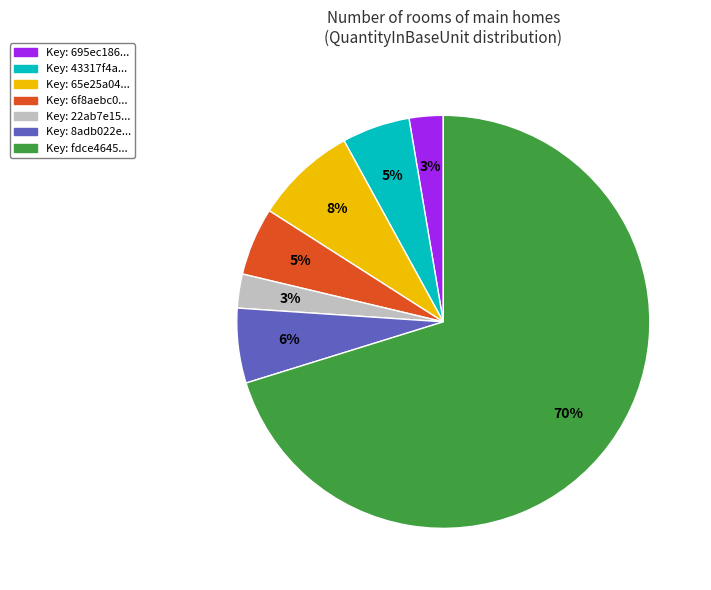

To the nearest percent, what is the average slice percentage?

14%